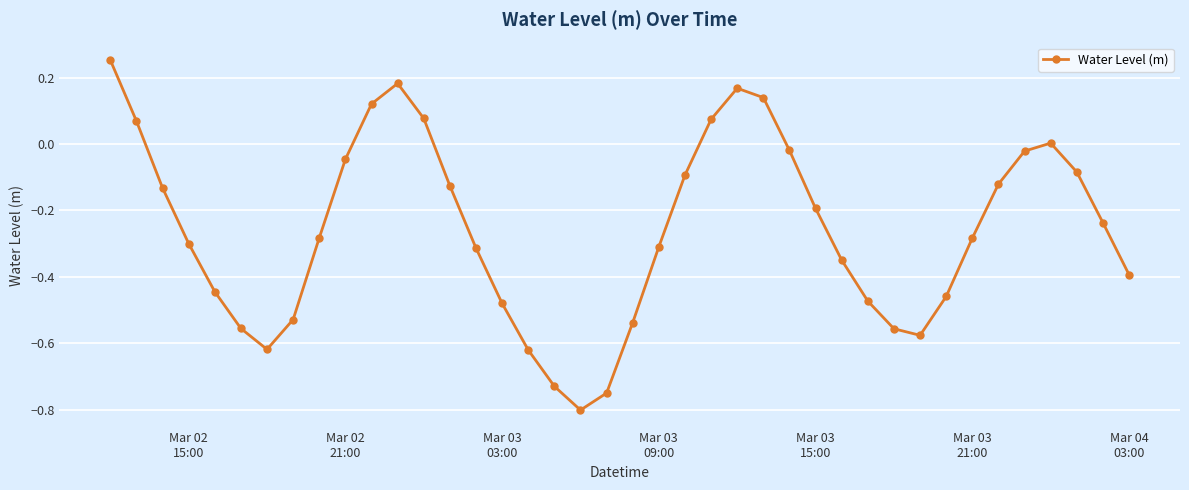

Does the chart have visible grid lines?

Yes